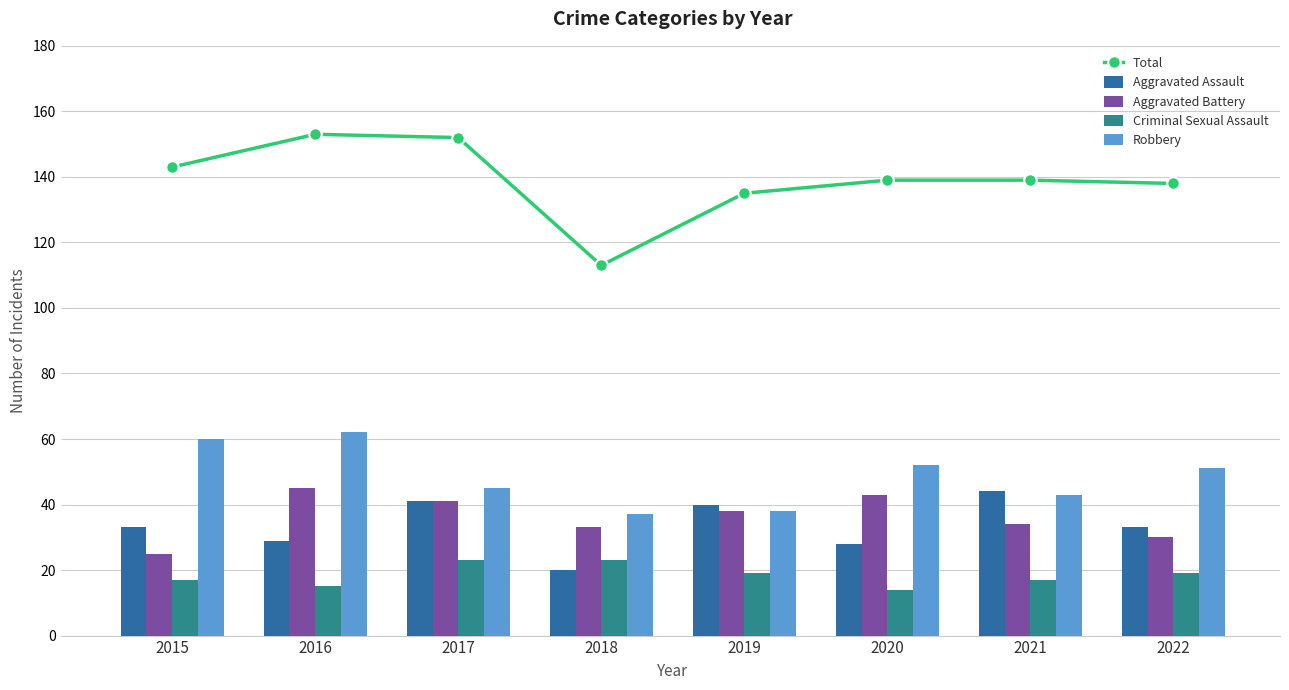

Count the number of data series in this chart.

5